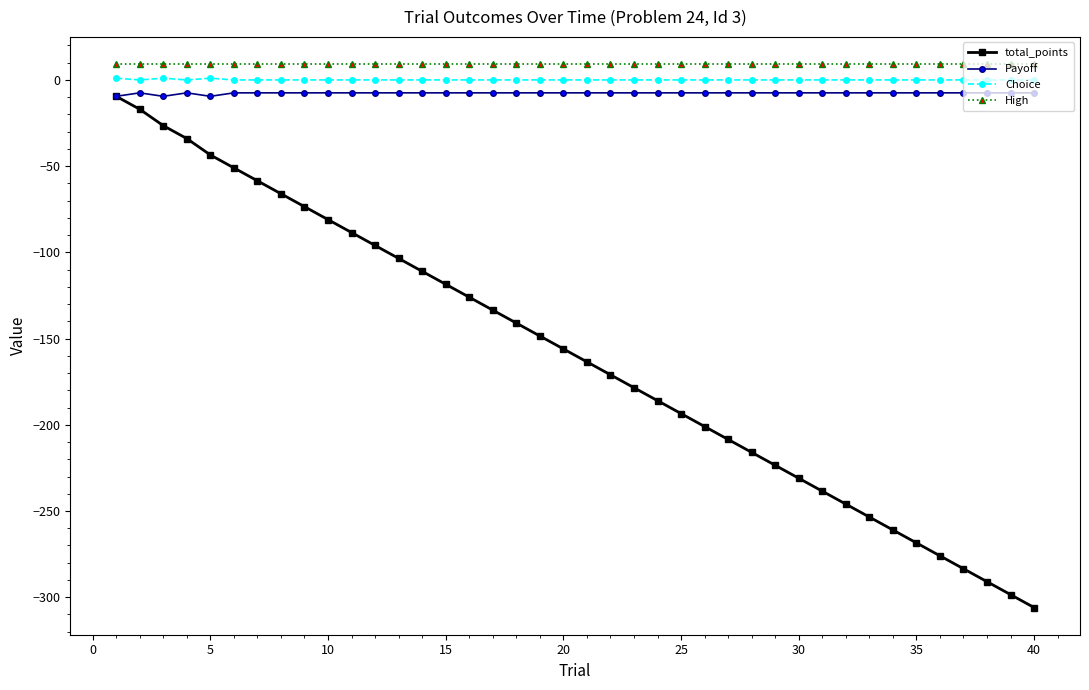

True or false: High and Payoff cross at least once.

False